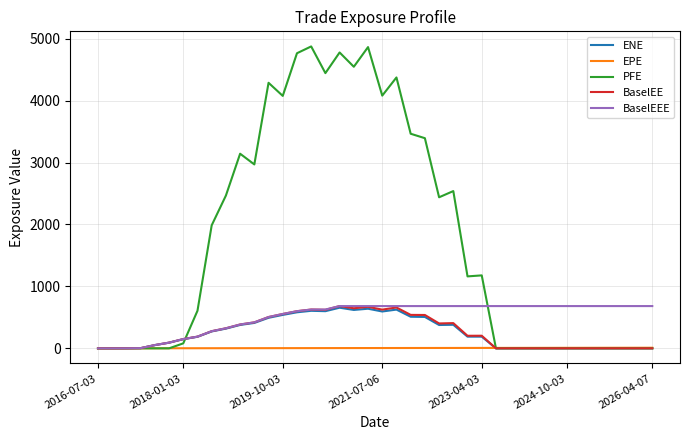

What is the greatest value displayed?

4874.3